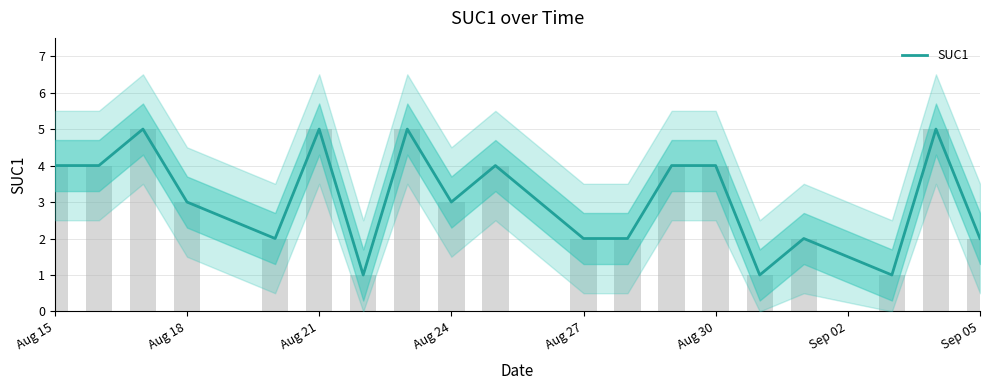

What is the minimum value shown in the chart?

1